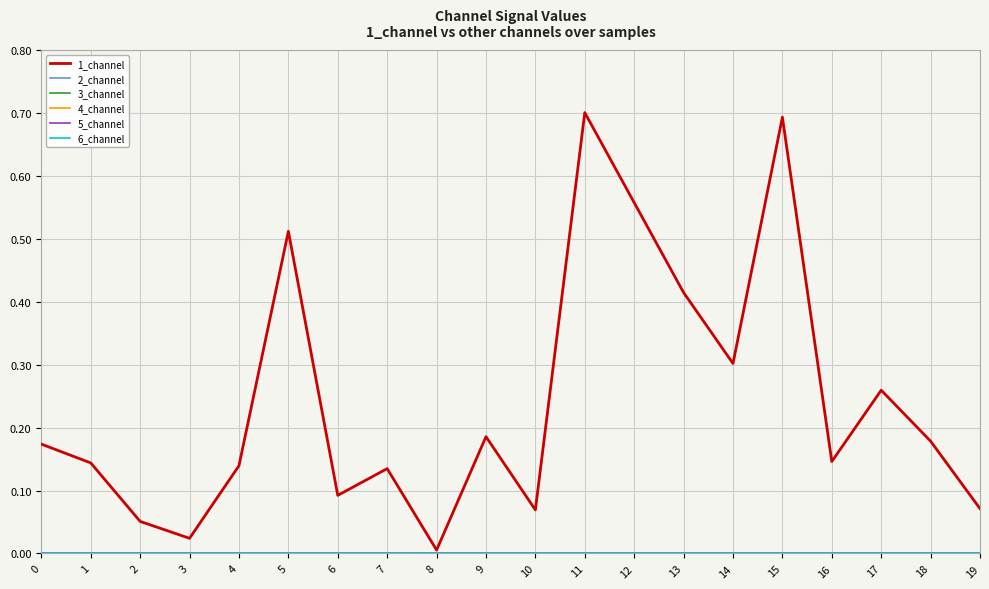

Reading right to left, list all the values displayed in this chart.

1_channel: 0.1	0.2	0.3	0.1	0.7	0.3	0.4	0.6	0.7	0.1	0.2	0.0	0.1	0.1	0.5	0.1	0.0	0.1	0.1	0.2
2_channel: 0.0	0.0	0.0	0.0	0.0	0.0	0.0	0.0	0.0	0.0	0.0	0.0	0.0	0.0	0.0	0.0	0.0	0.0	0.0	0.0
3_channel: 0.0	0.0	0.0	0.0	0.0	0.0	0.0	0.0	0.0	0.0	0.0	0.0	0.0	0.0	0.0	0.0	0.0	0.0	0.0	0.0
4_channel: 0.0	0.0	0.0	0.0	0.0	0.0	0.0	0.0	0.0	0.0	0.0	0.0	0.0	0.0	0.0	0.0	0.0	0.0	0.0	0.0
5_channel: 0.0	0.0	0.0	0.0	0.0	0.0	0.0	0.0	0.0	0.0	0.0	0.0	0.0	0.0	0.0	0.0	0.0	0.0	0.0	0.0
6_channel: 0.0	0.0	0.0	0.0	0.0	0.0	0.0	0.0	0.0	0.0	0.0	0.0	0.0	0.0	0.0	0.0	0.0	0.0	0.0	0.0